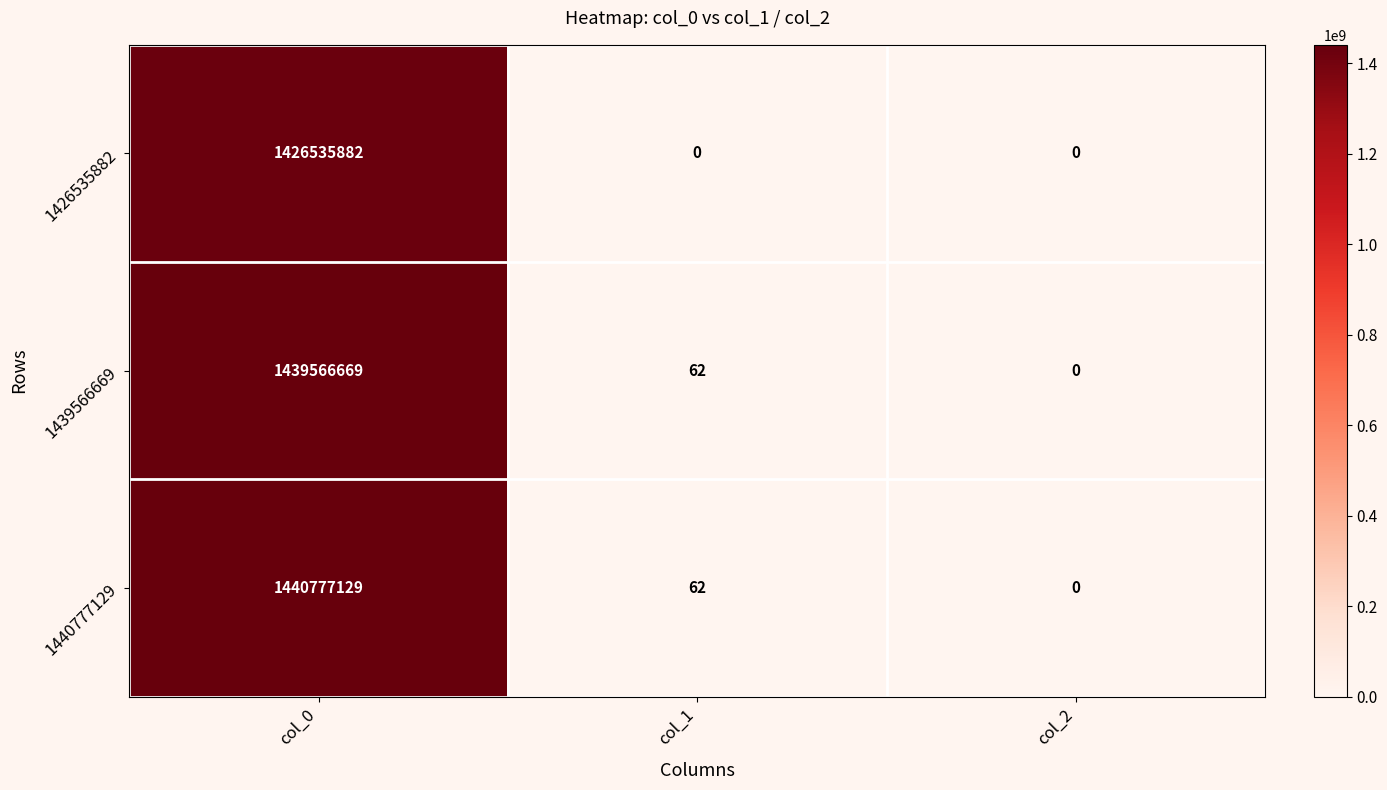

Reading left to right, list all the values displayed in this chart.

1426535882: 1426535882	0	0
1439566669: 1439566669	62	0
1440777129: 1440777129	62	0